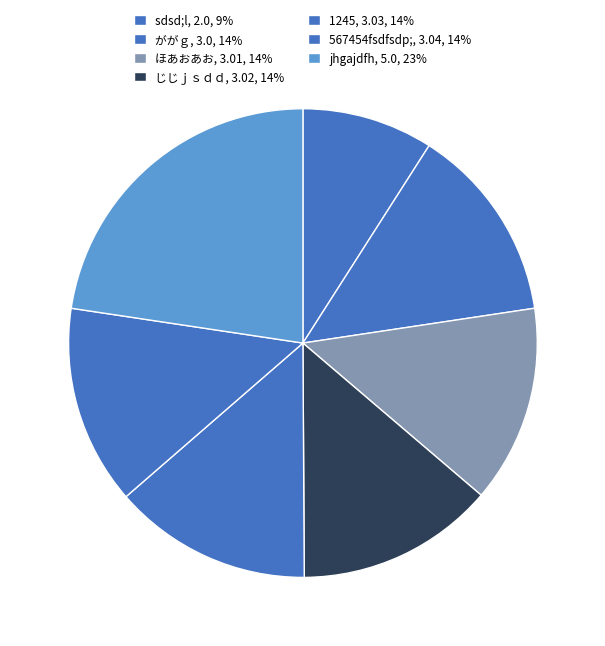

How much of the chart is everything except じじｊｓｄｄ?

86.3%